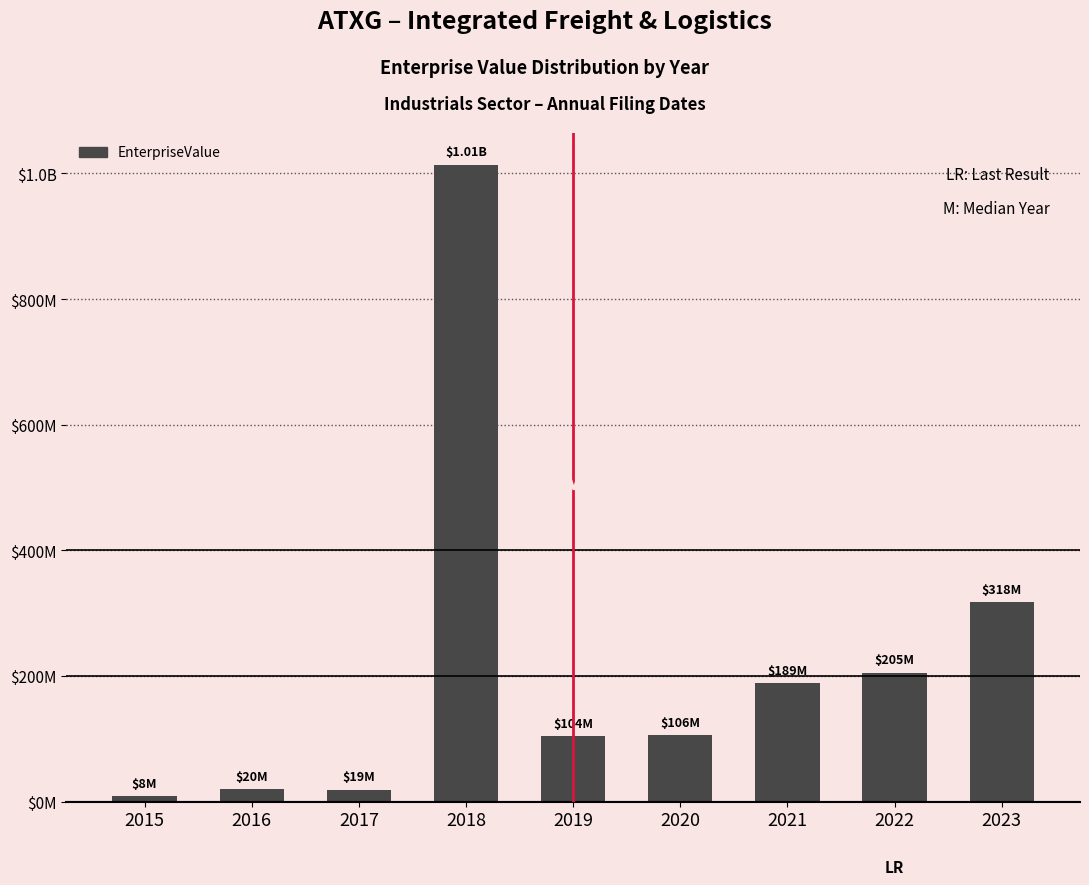

Reading right to left, extract all data points from this chart.

2023=317510530.7	2022=205487993.0	2021=188666085.0	2020=105575766.4	2019=103864854.4	2018=1013631933.0	2017=19405784.4	2016=19581648.0	2015=8491110.0